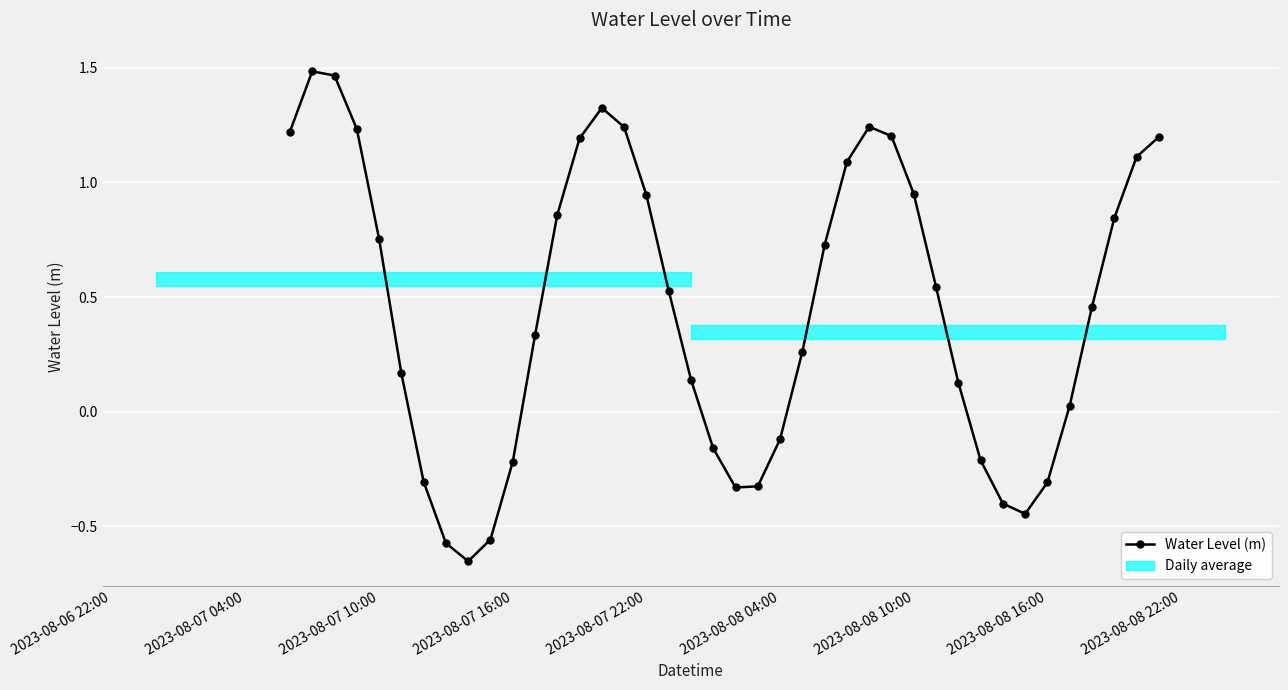

How many interior local valleys does the Water Level (m) series have?

3